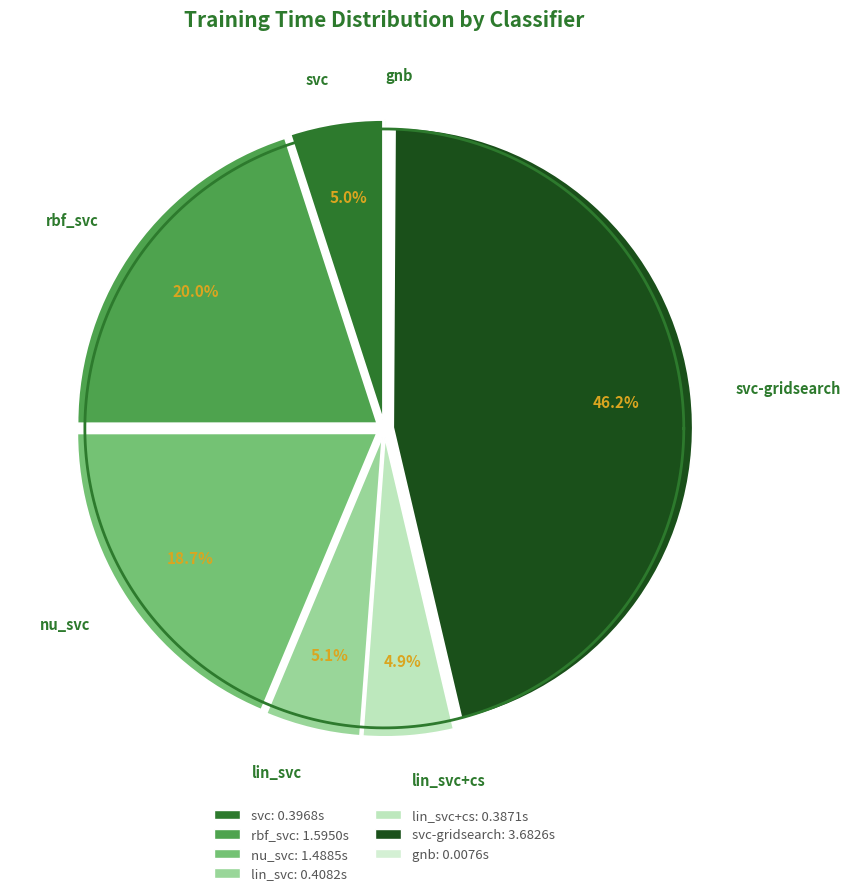

How many slices are in this pie chart?

7